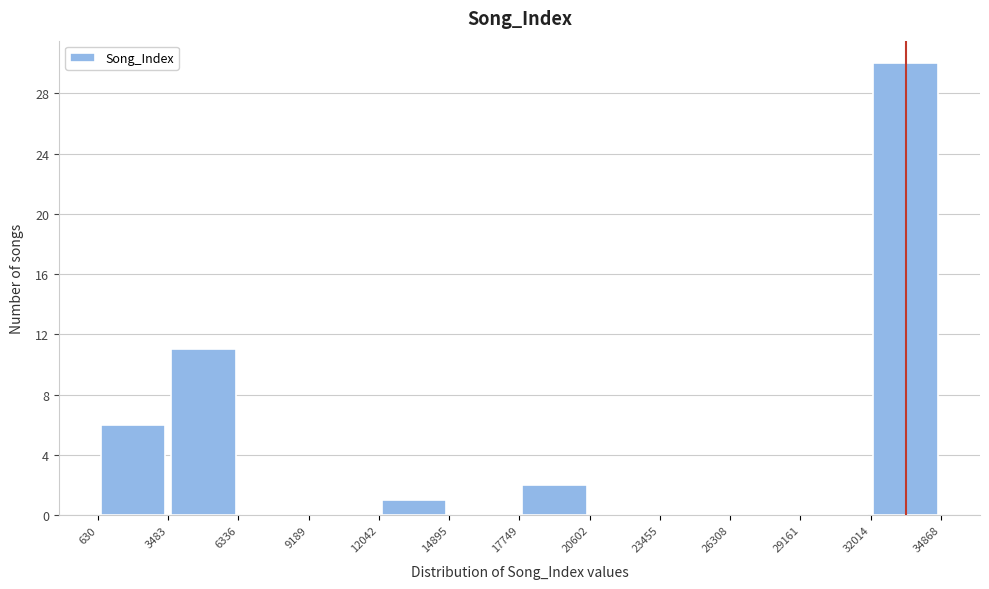

Reading left to right, list every bar in this chart as the range it spans on the x-axis followed by its height. The values are not printed on the chart, so give them approximately, as read against the axis.

630 to 3483: 6
3483 to 6336: 11
6336 to 9189: 0
9189 to 12042: 0
12042 to 14895: 1
14895 to 17749: 0
17749 to 20602: 2
20602 to 23455: 0
23455 to 26308: 0
26308 to 29161: 0
29161 to 32014: 0
32014 to 34868: 30